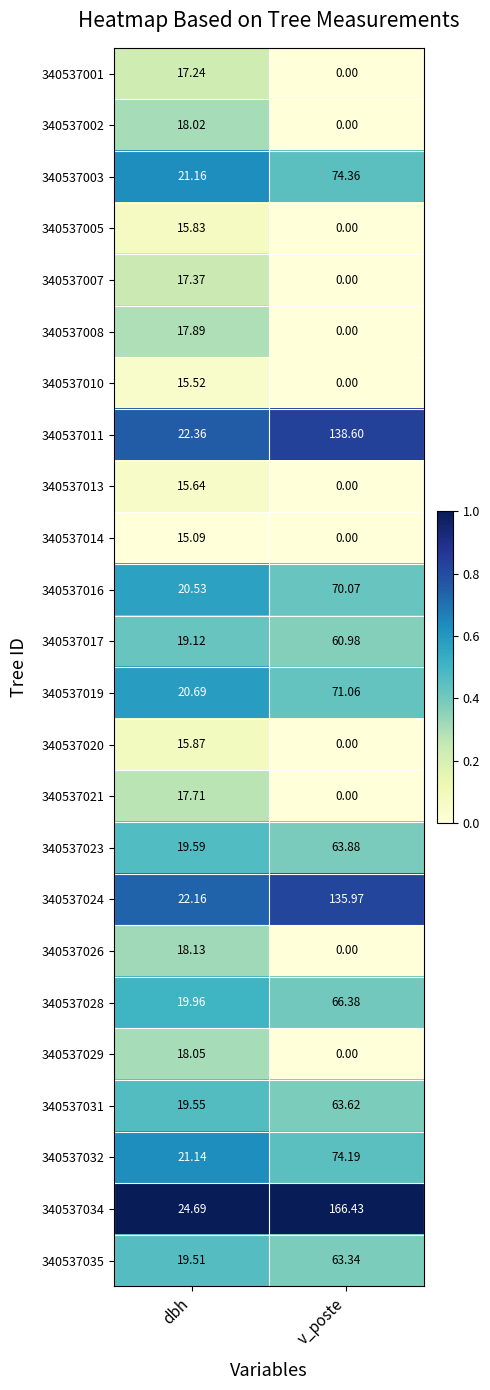

At which category is the sum across all series the highest?

v_poste